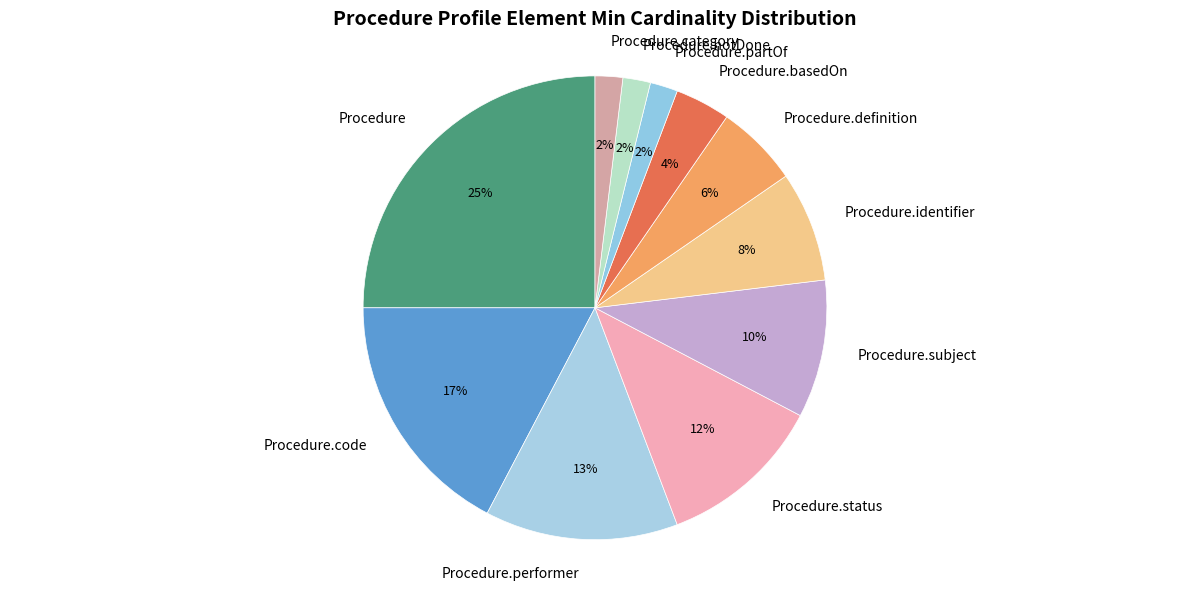

Count the number of slices in the pie.

11